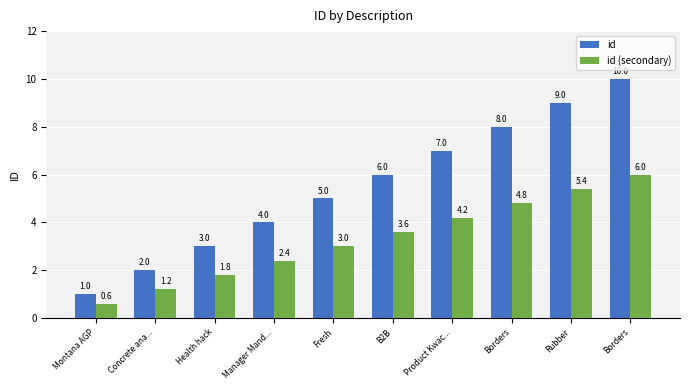

Which has a higher value, Concrete ana... or Rubber?

Rubber